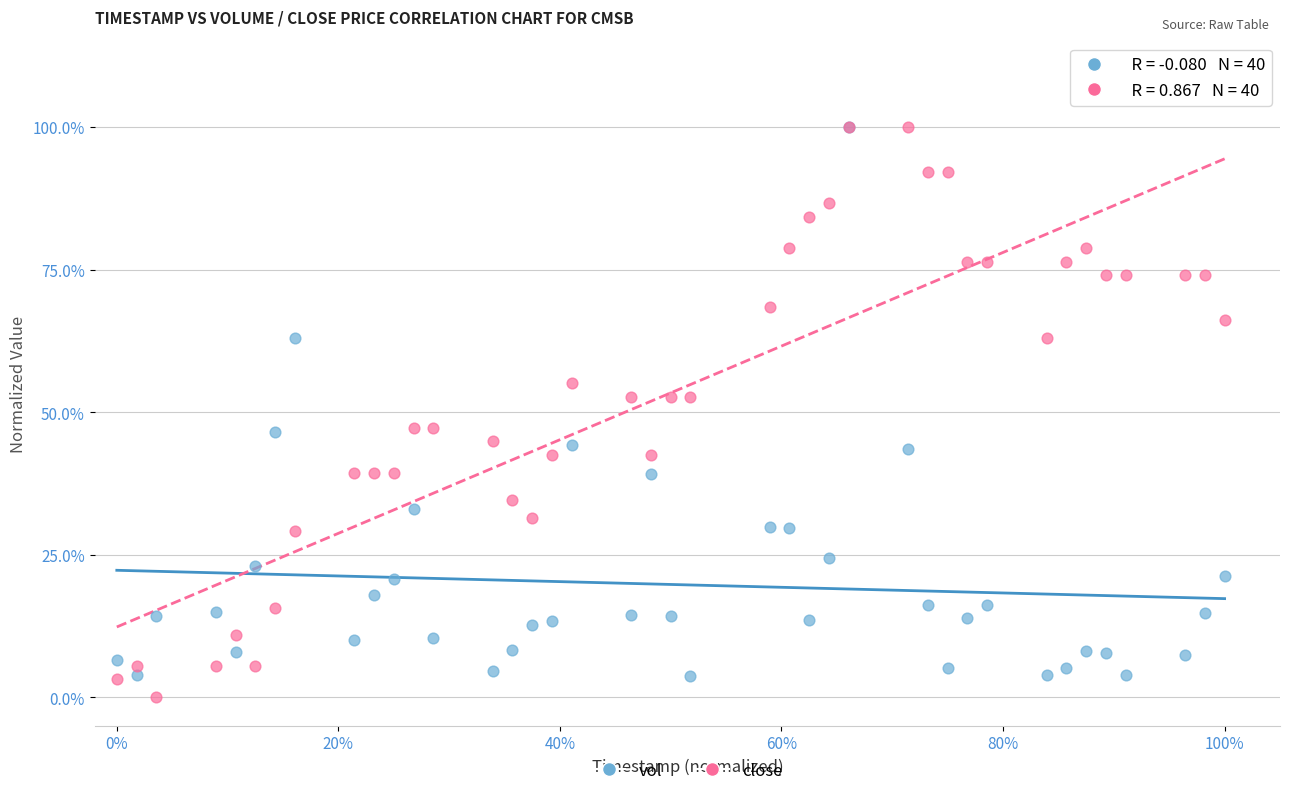

What are all the series names shown in the legend?

vol, close